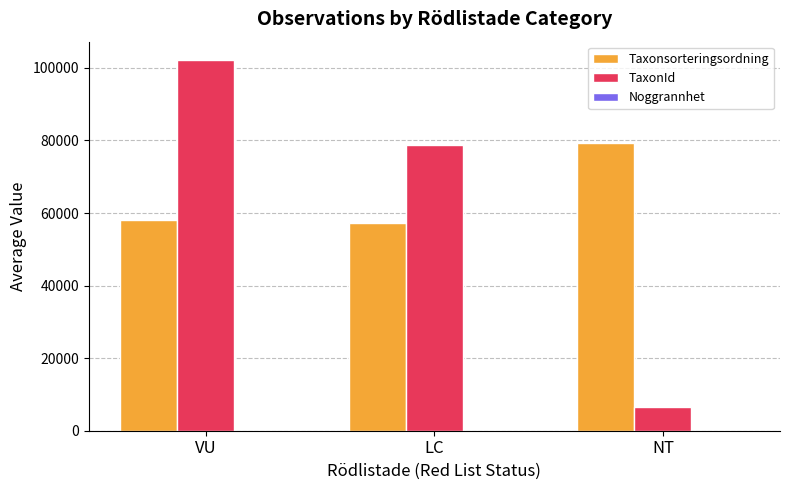

How many categories are shown in the chart?

3